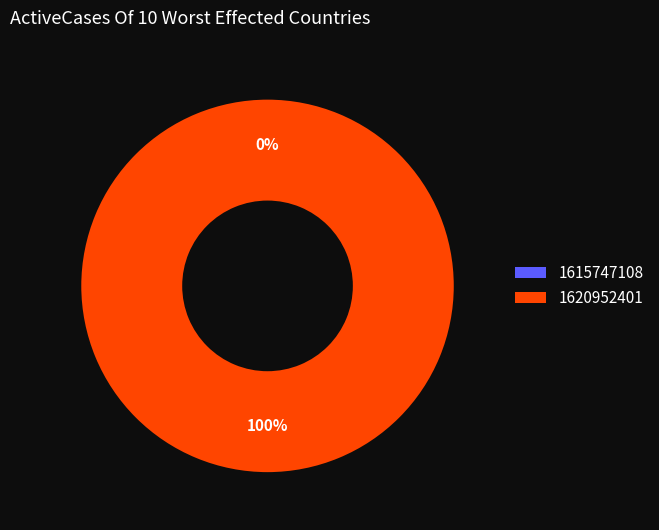

The 1620952401 slice represents 100% of the pie. True or false?

True